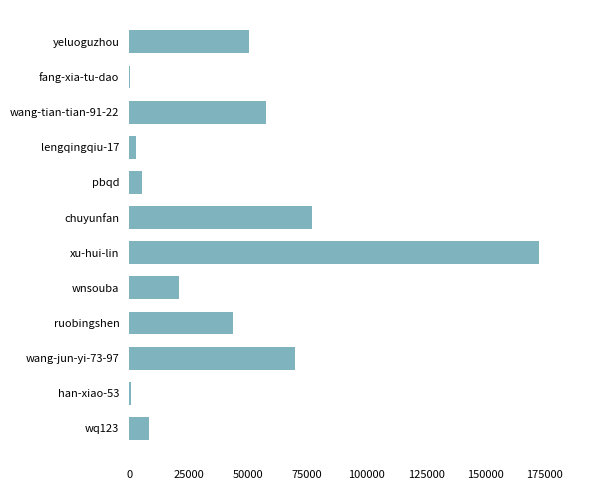

What is the sum of the values at pbqd and wnsouba?

26320